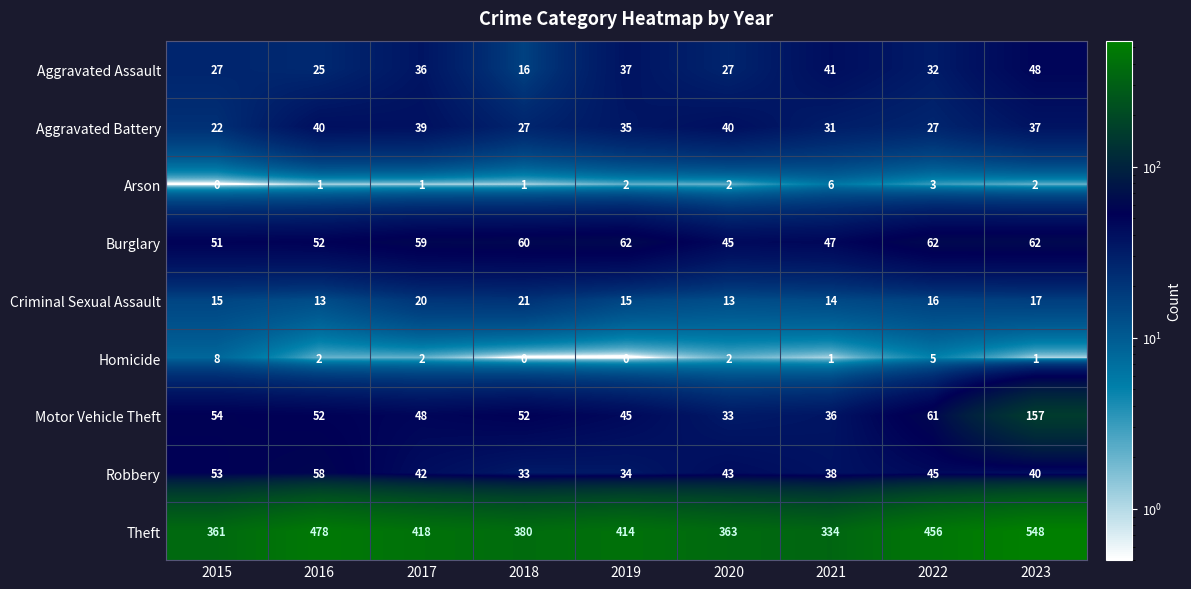

The value of Aggravated Assault at 2015 is 27. True or false?

True